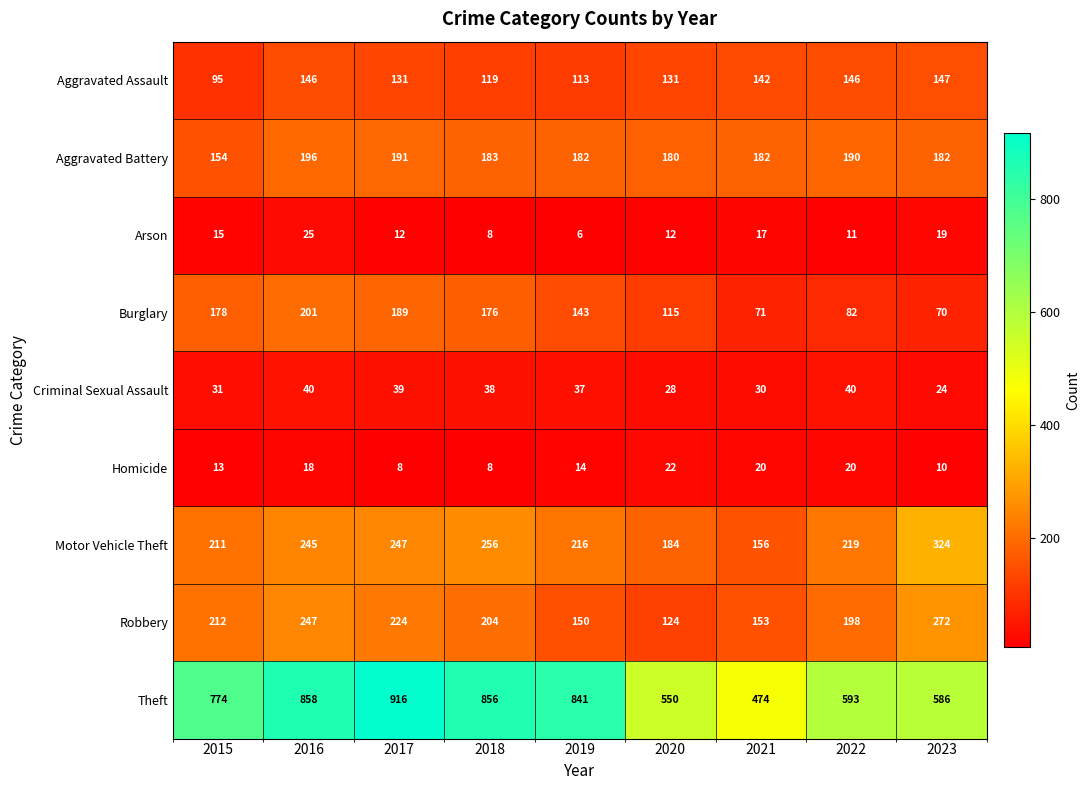

Between 2019 and 2020, which series saw the biggest shift?

Theft